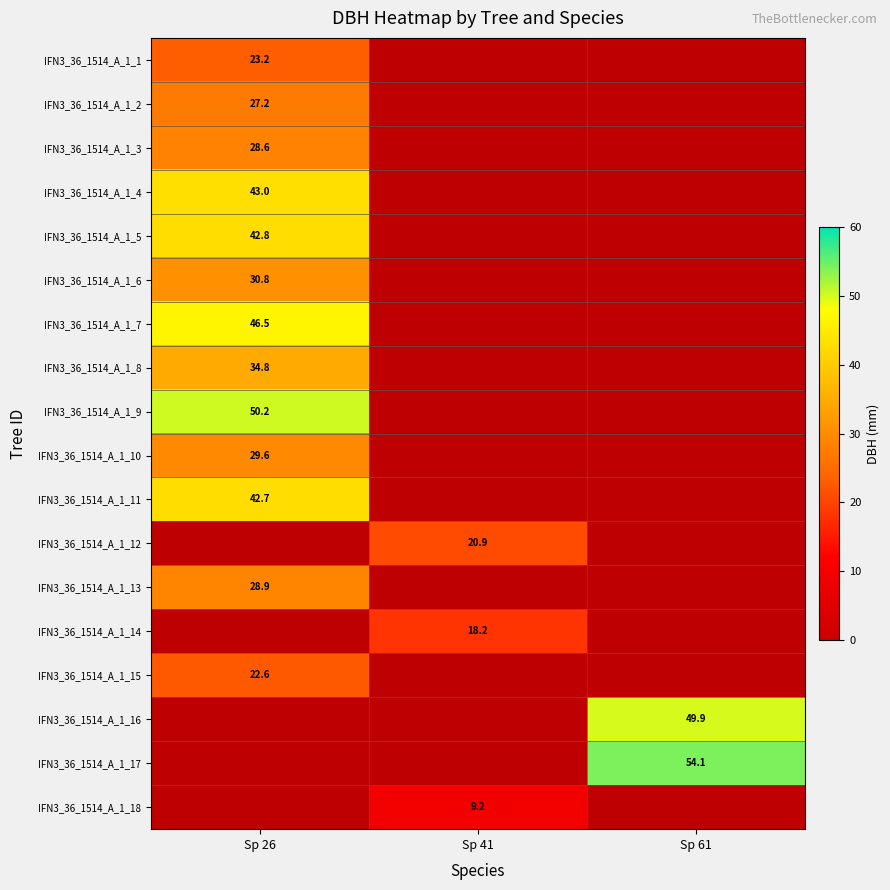

At which category does the chart reach its minimum across all series?

Sp 41